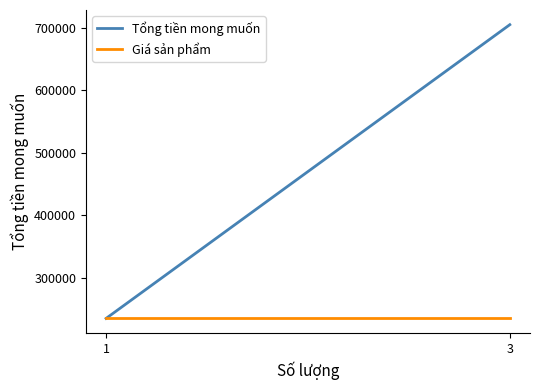

Rank the categories by Giá sản phẩm value from lowest to highest.

1, 3